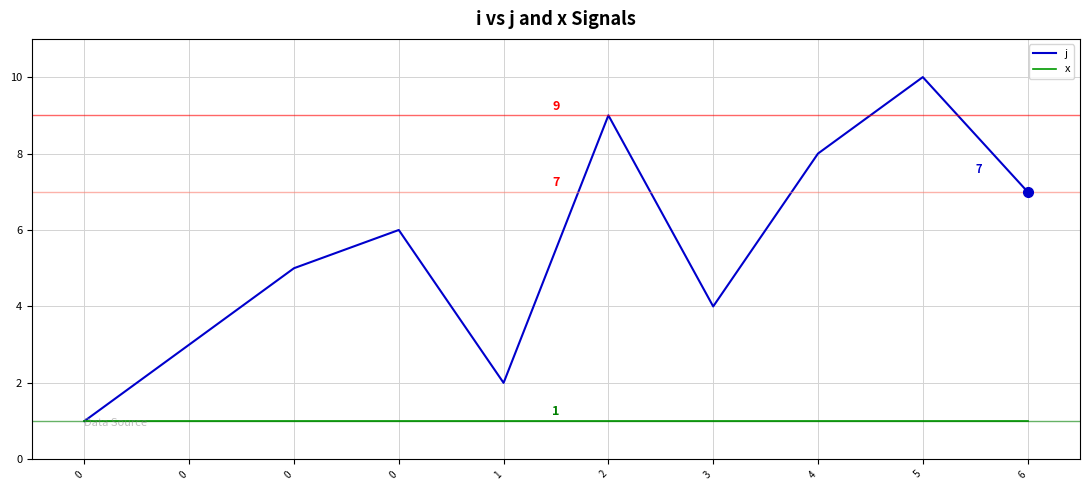

Is it true that j equals 8 at 4?

True